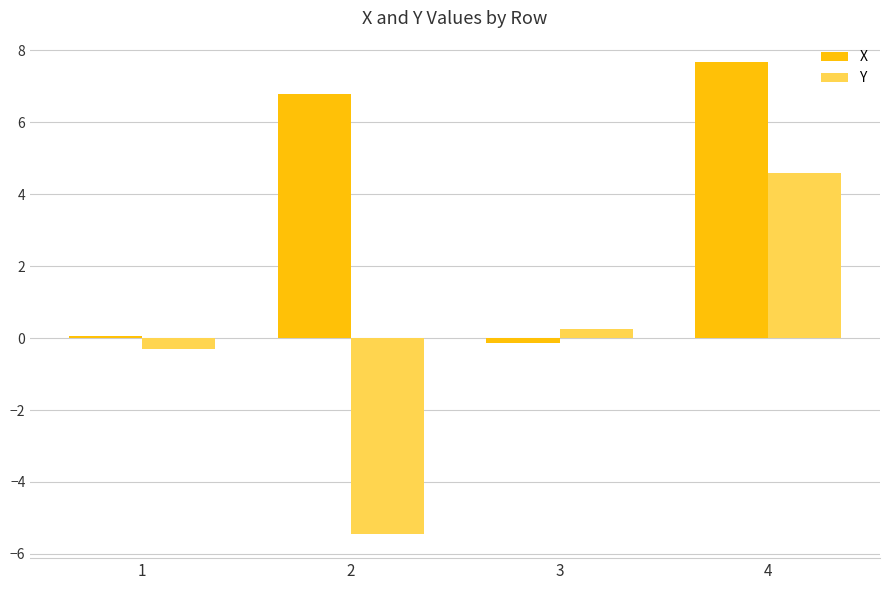

At which category does the chart reach its peak across all series?

4